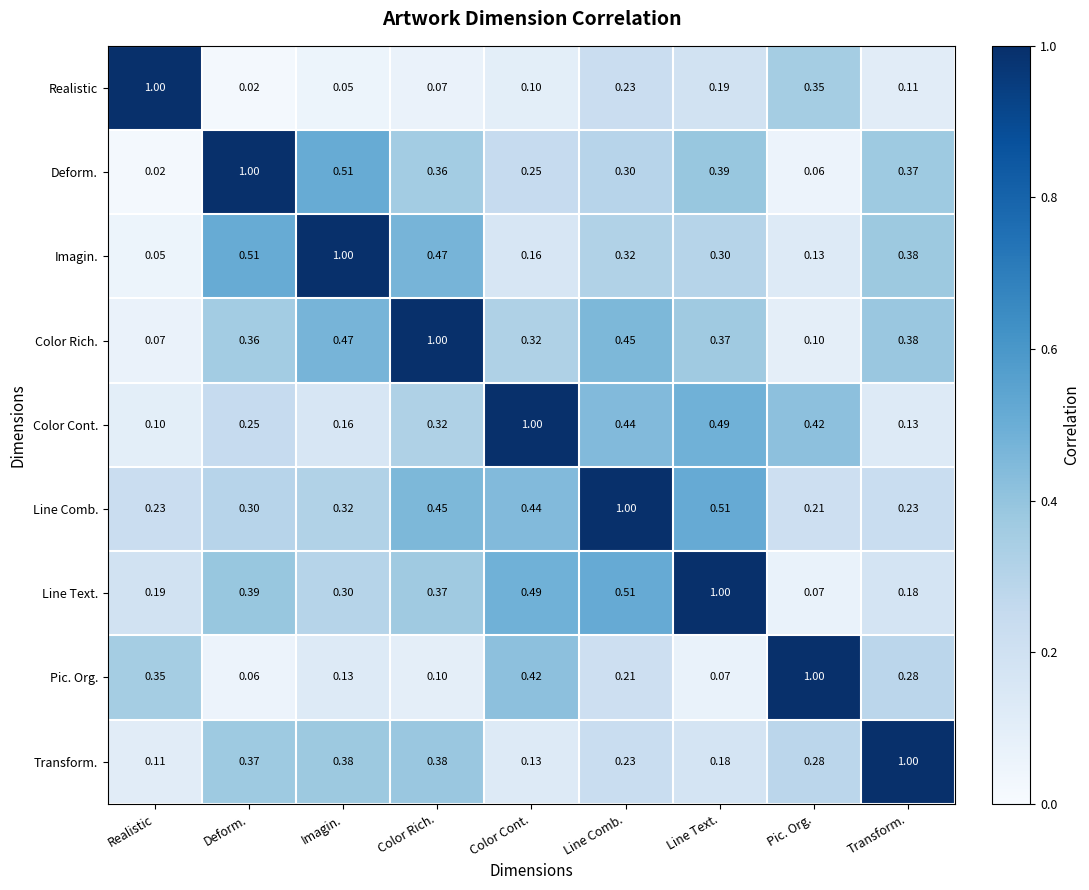

At how many categories does at least one series exceed 0?

9